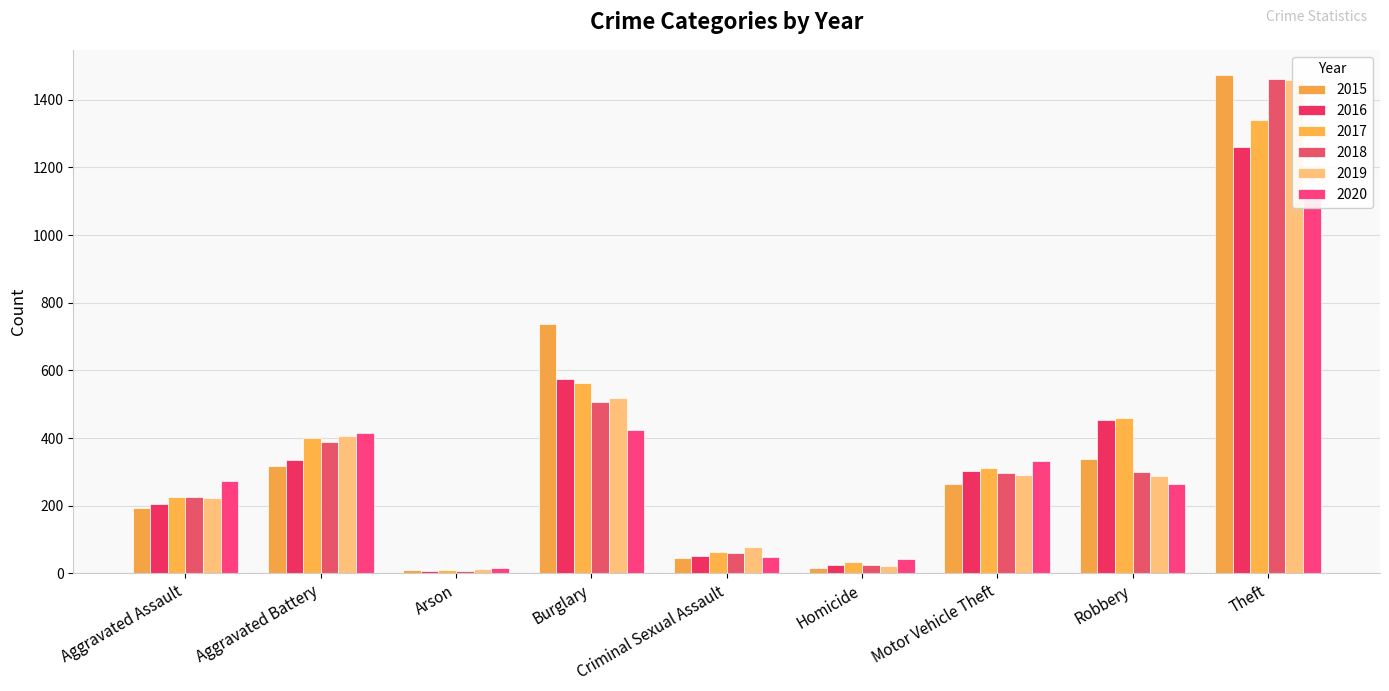

What are all the series names shown in the legend?

2015, 2016, 2017, 2018, 2019, 2020